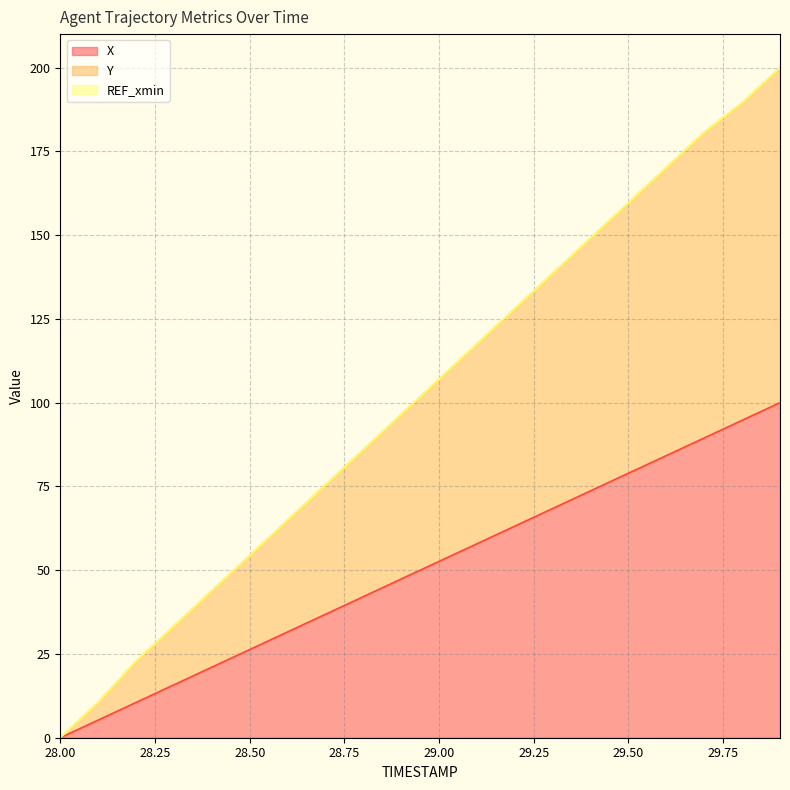

Does the chart display data point markers on the line(s)?

No